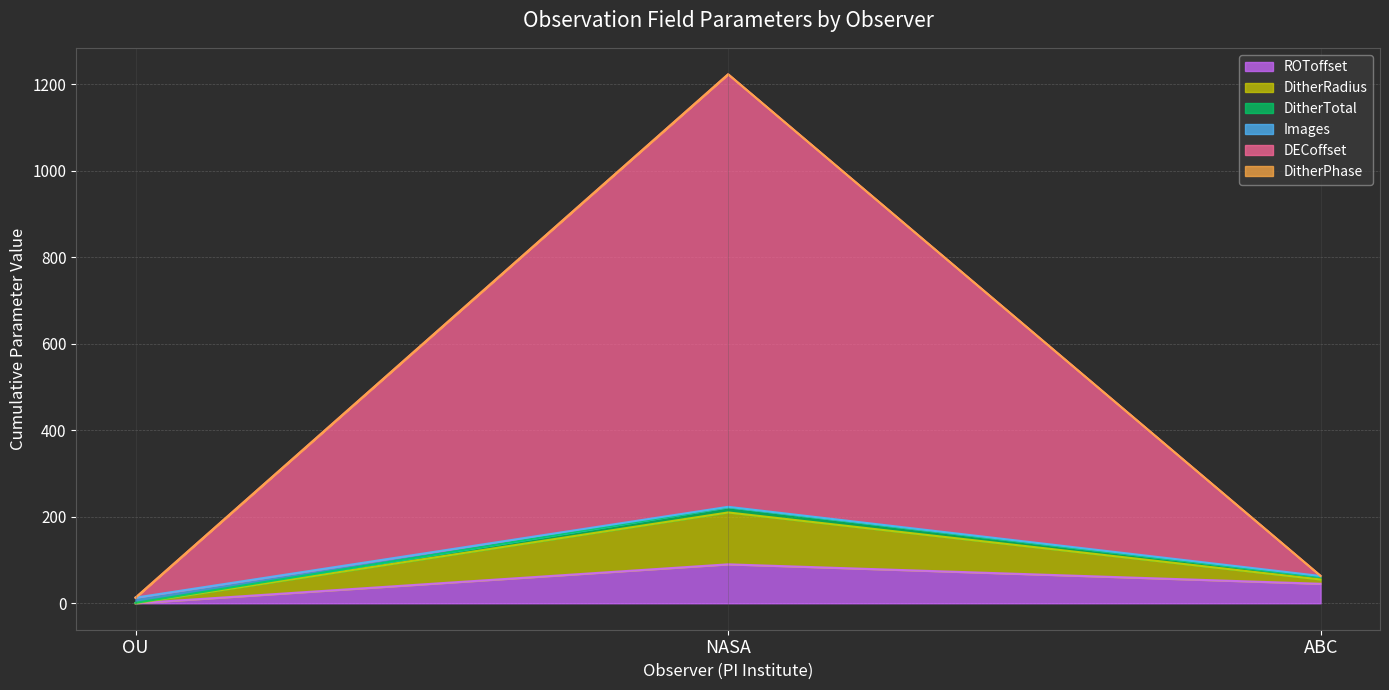

Is the value of ROToffset at ABC greater than the value of DECoffset at OU?

Yes